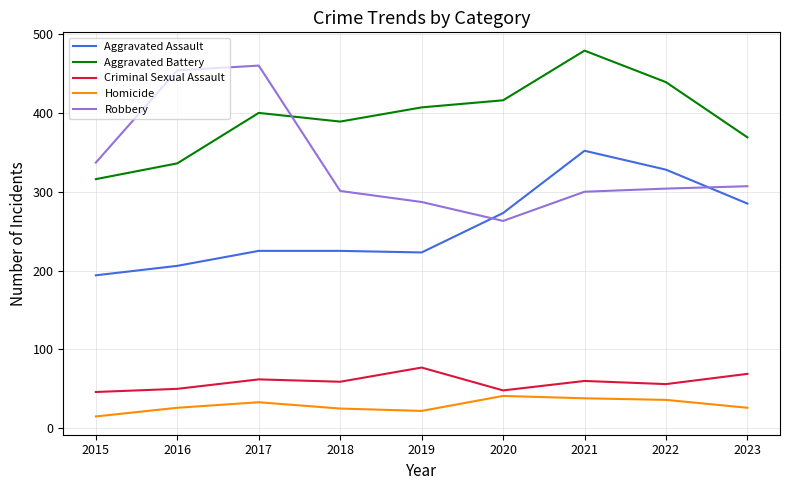

What are all the series names shown in the legend?

Aggravated Assault, Aggravated Battery, Criminal Sexual Assault, Homicide, Robbery